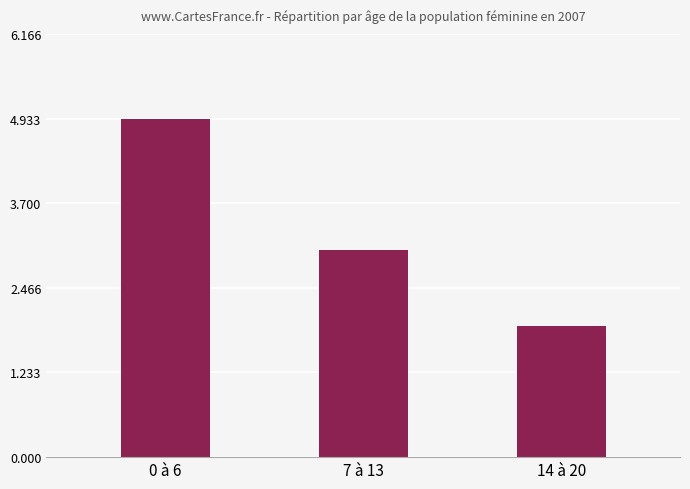

What is the difference between the values at 7 à 13 and 14 à 20?

1.1